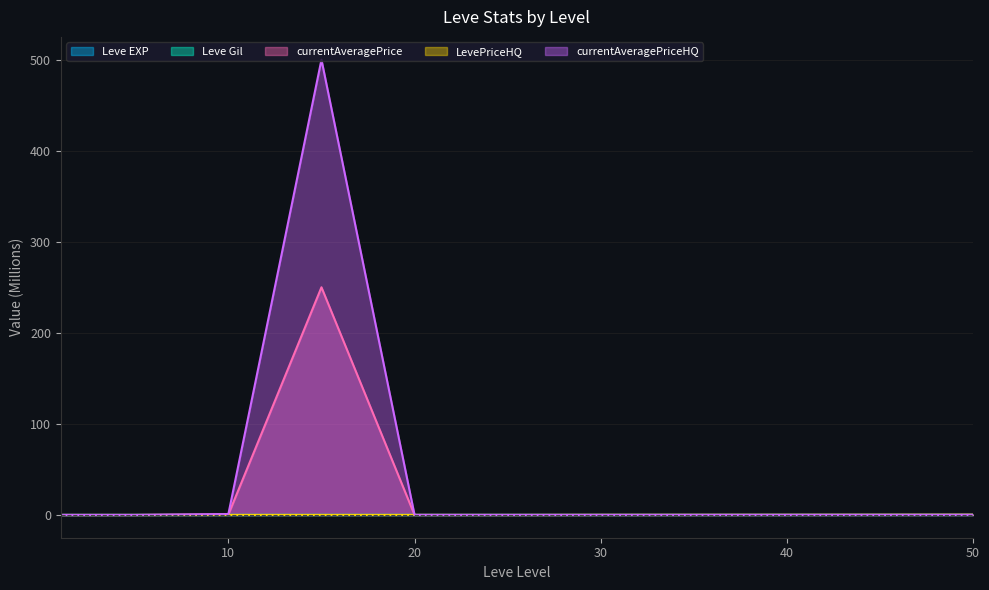

True or false: LevePriceHQ and Leve Gil cross at least once.

True